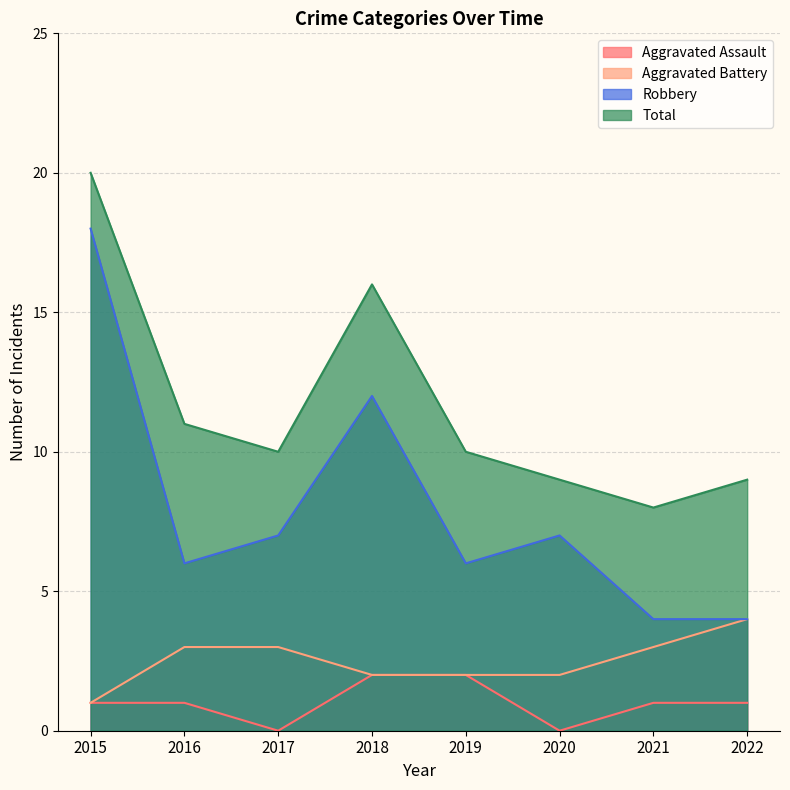

What are all the series names shown in the legend?

Aggravated Assault, Aggravated Battery, Robbery, Total